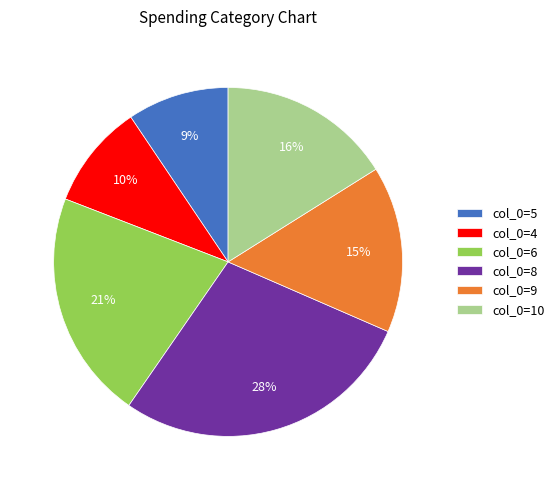

Between col_0=6 and col_0=9, which is larger?

col_0=6